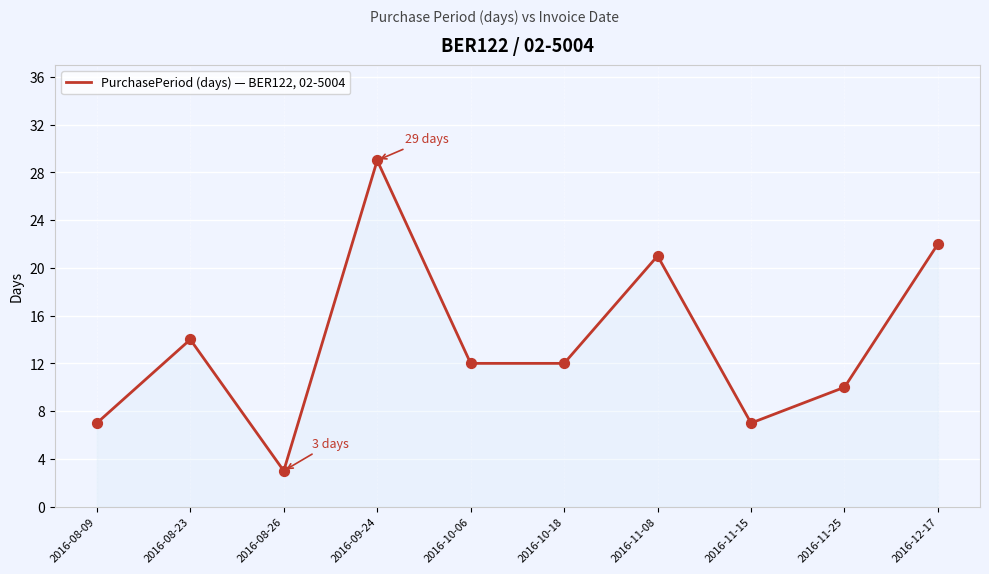

What is the change in value from 2016-11-08 to 2016-11-15?

-14